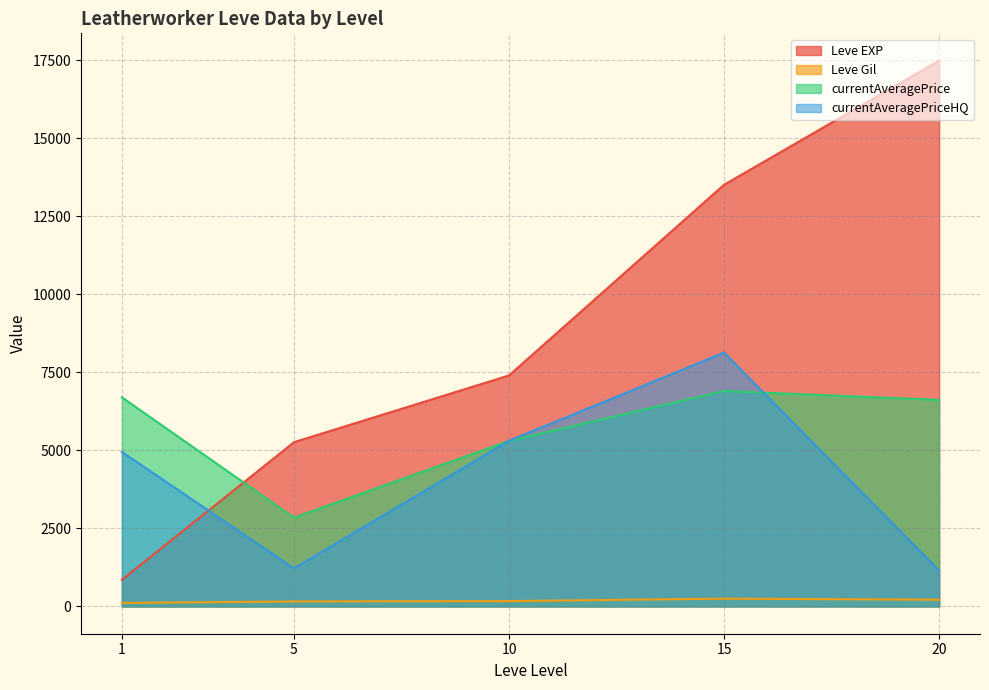

Which series has the largest range (max minus min)?

Leve EXP